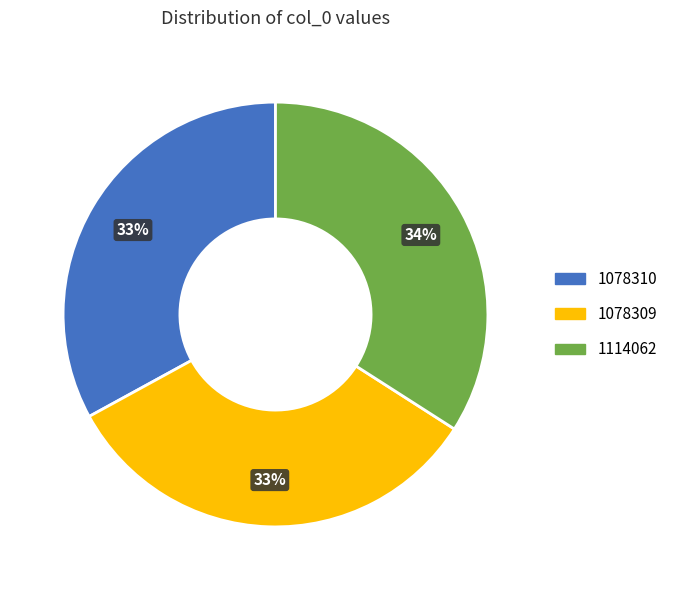

To the nearest percent, what portion does 1078310 represent?

33%